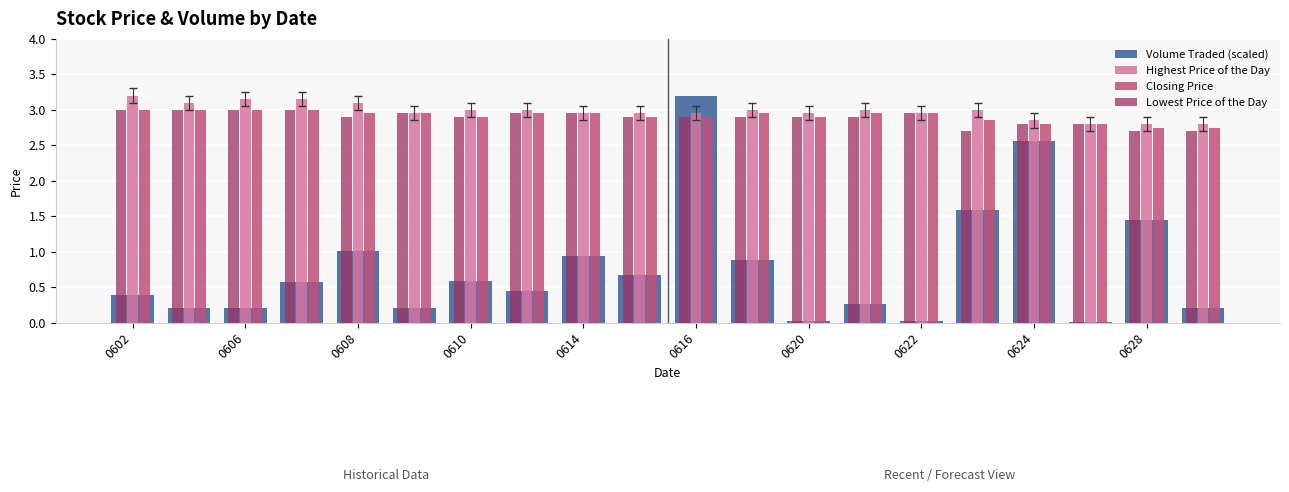

What is the maximum value shown in the chart?

3.2